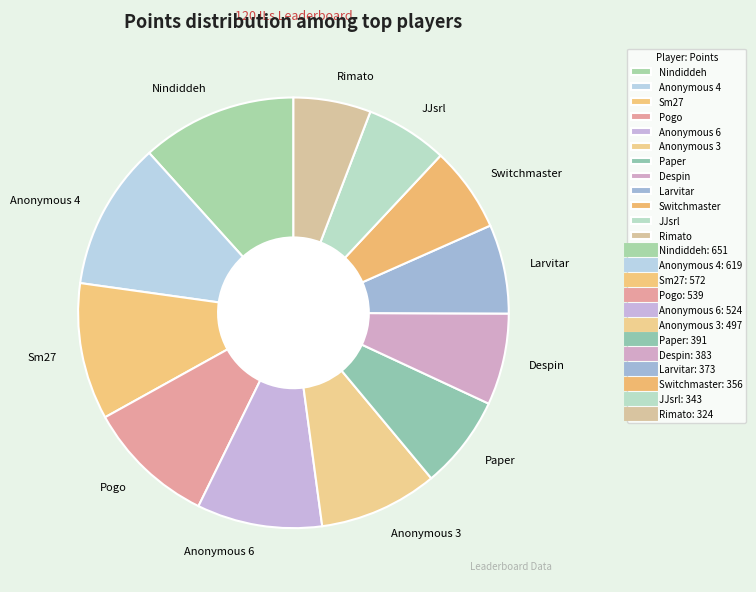

The Anonymous 4 slice represents 11% of the pie. True or false?

True